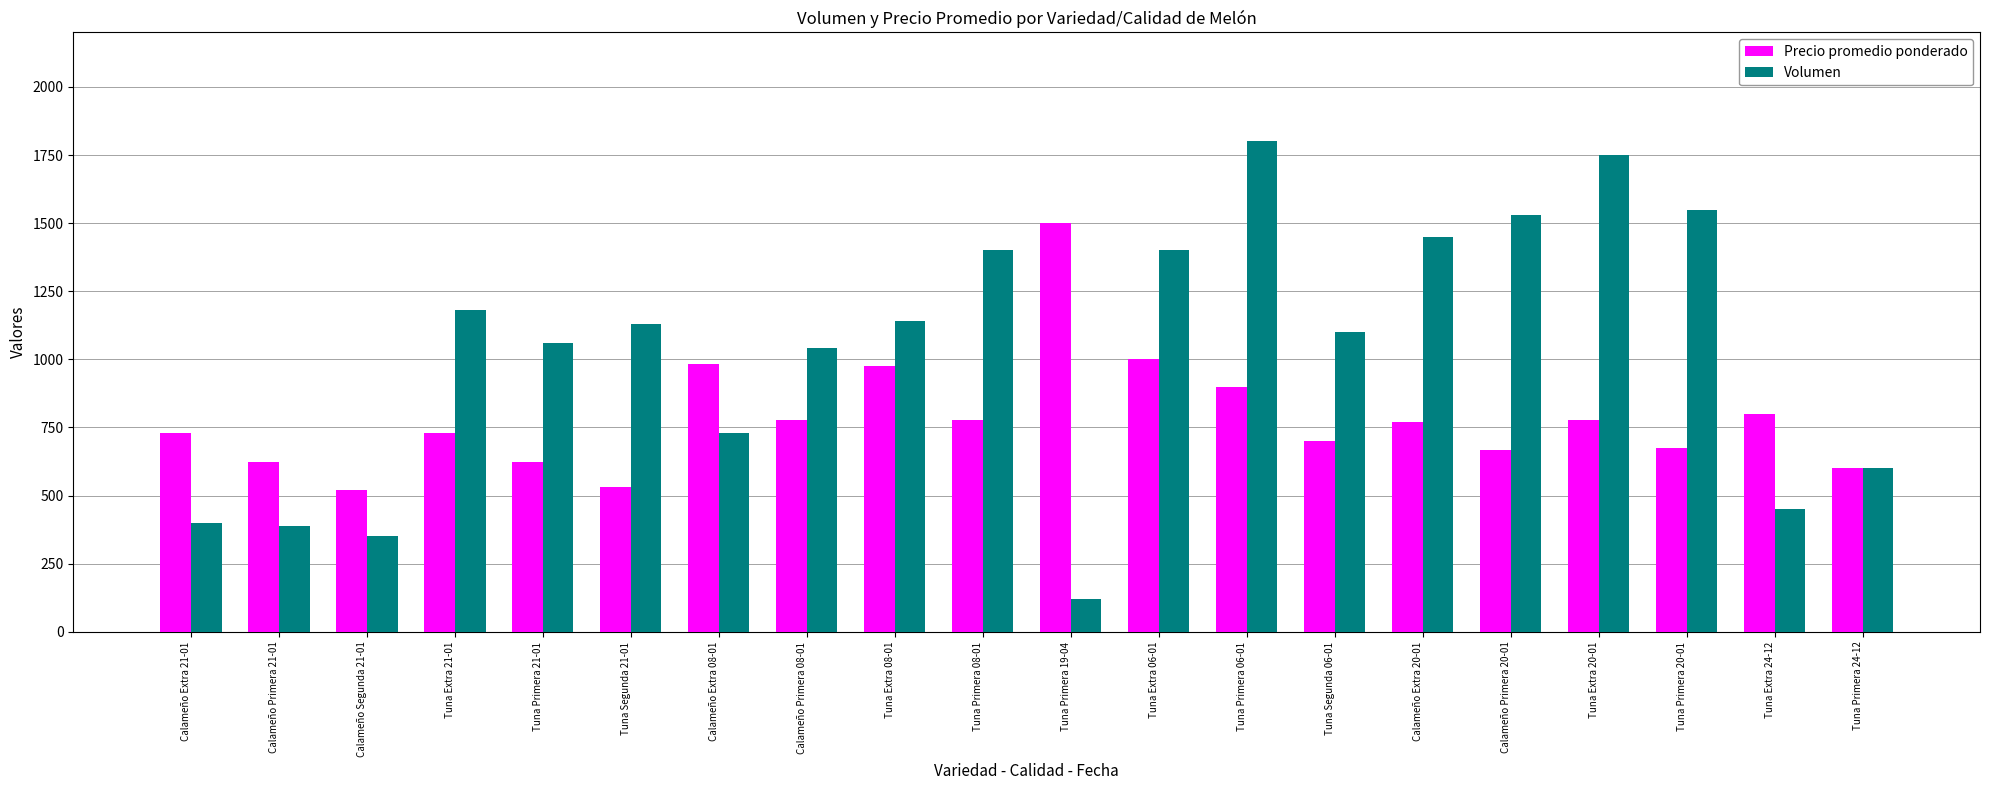

Which series has the largest range (max minus min)?

Volumen